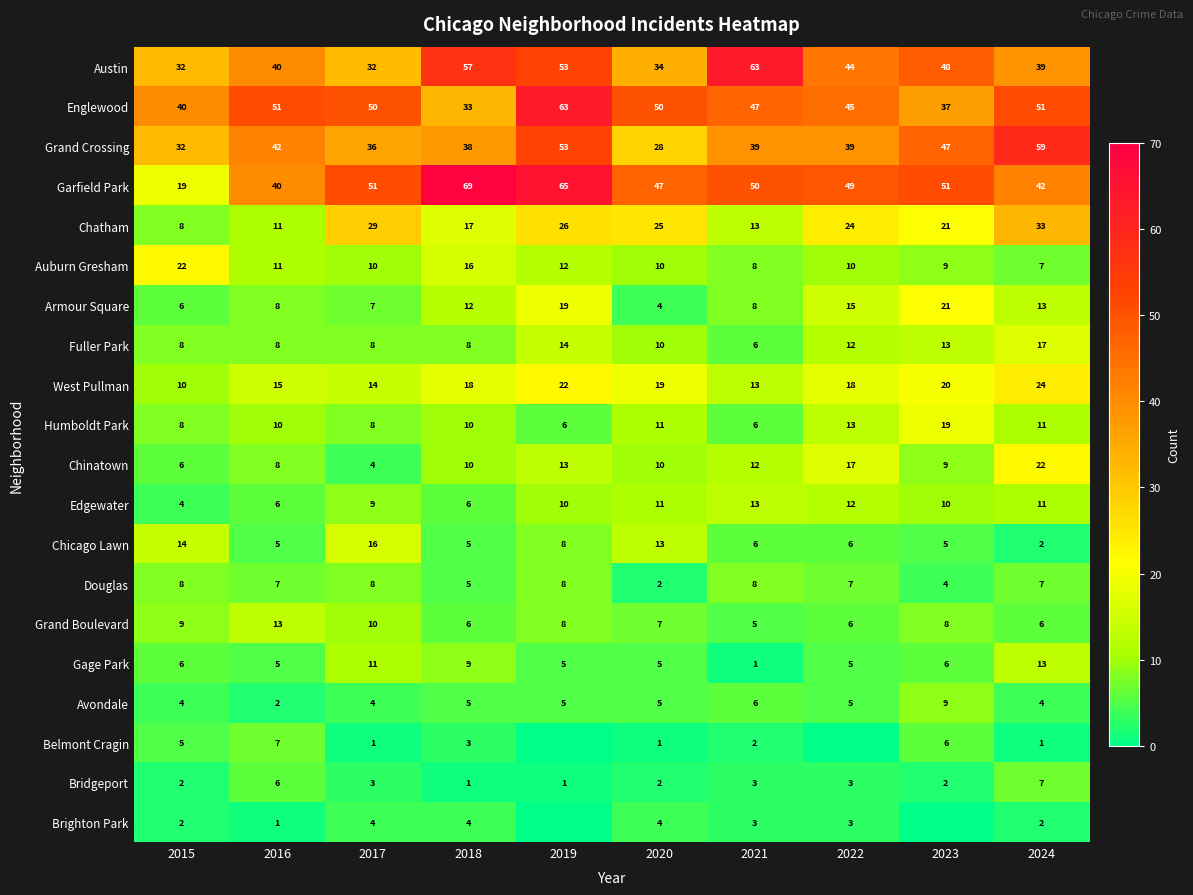

What is the difference between the highest and lowest values at 2017?

50